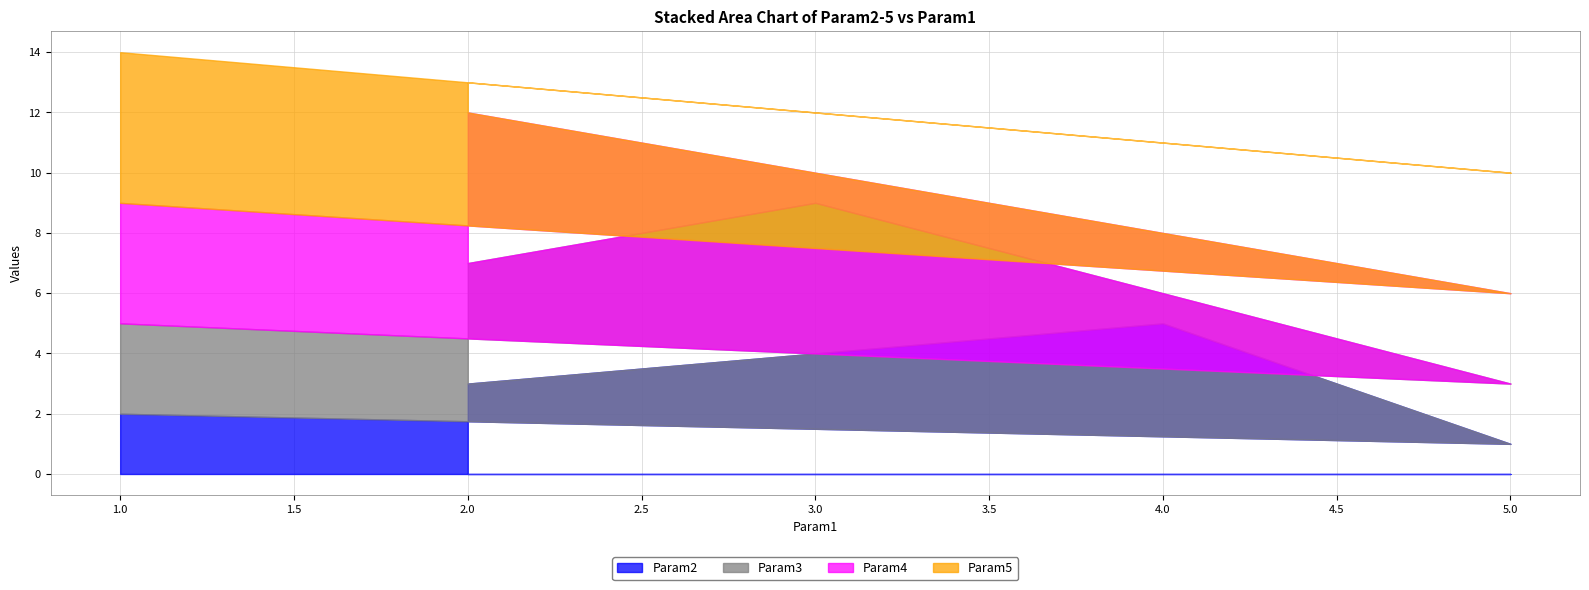

The Param2 series shows 0 at 5.0. True or false?

False